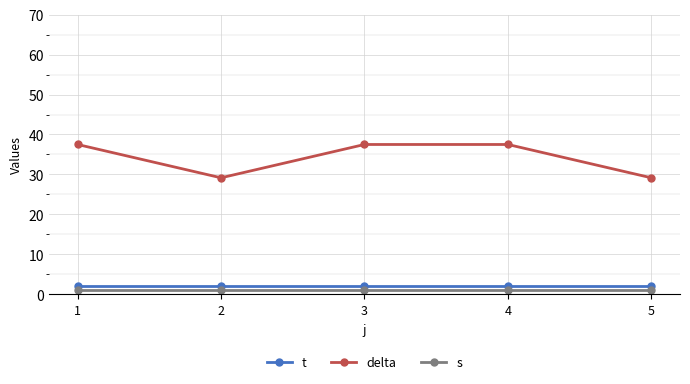

Is the value of delta at 5 greater than the value of s at 5?

Yes